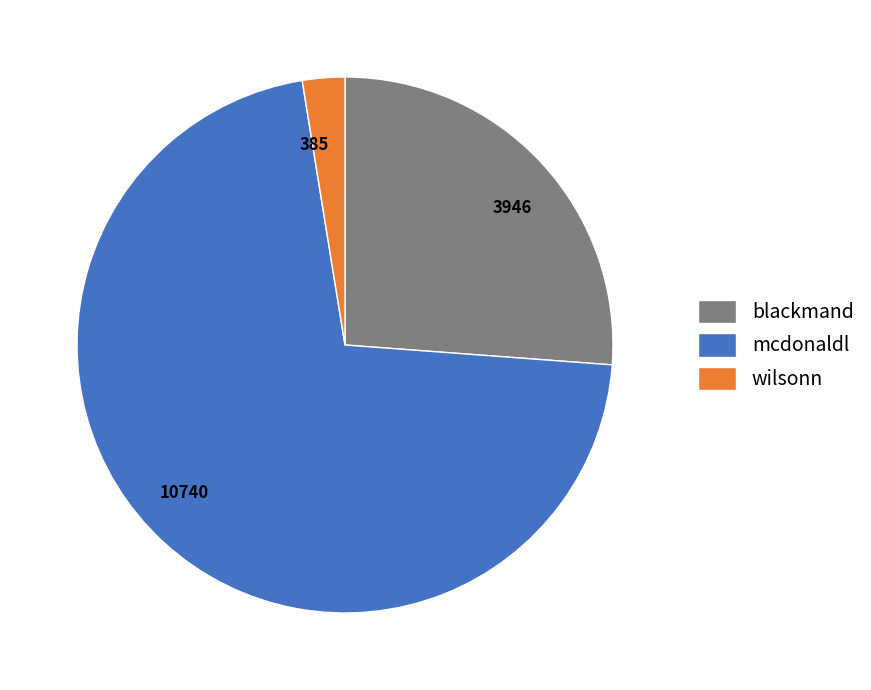

Does any single category account for the majority?

Yes